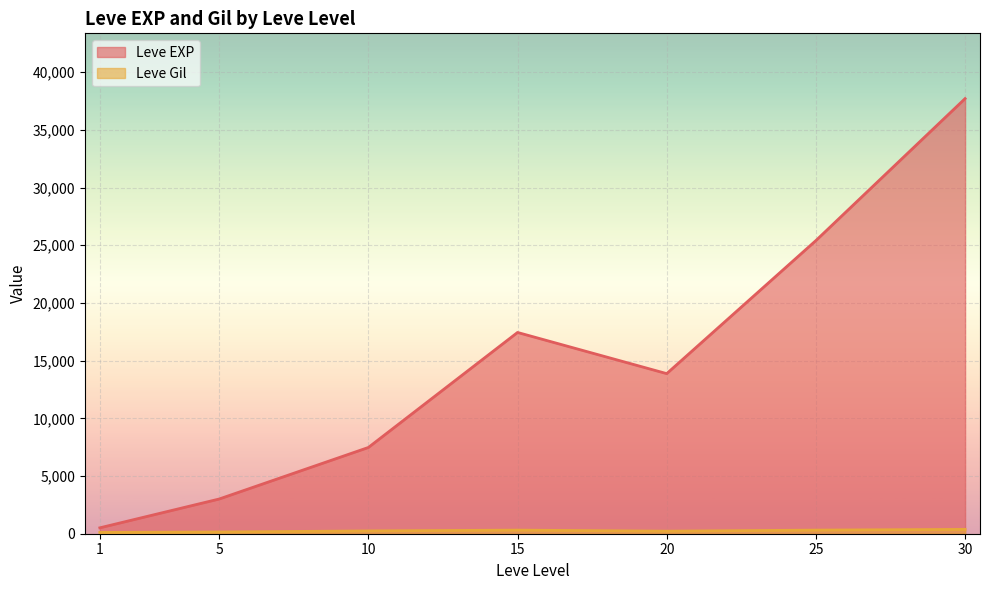

Between 5 and 30, which series saw the biggest shift?

Leve EXP